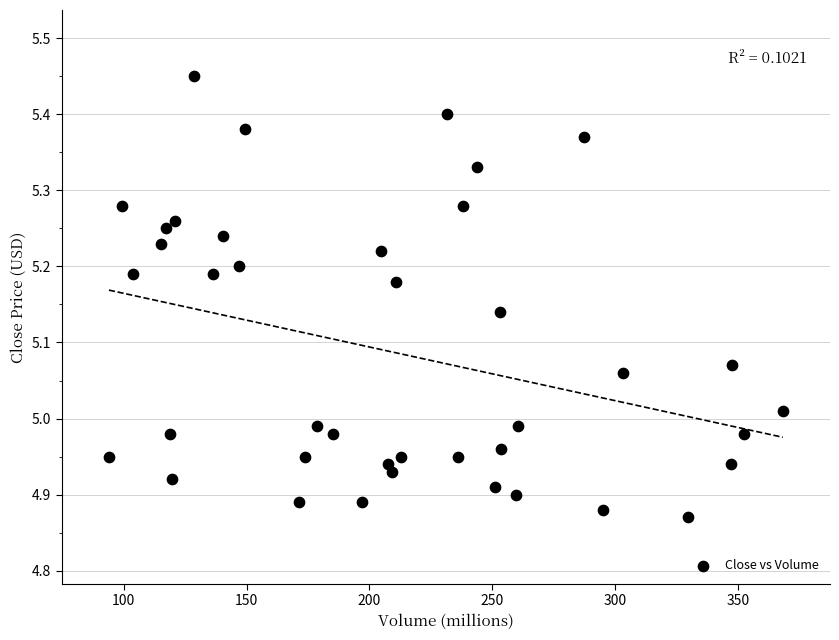

What is the range of X values (max minus min)?

274.4